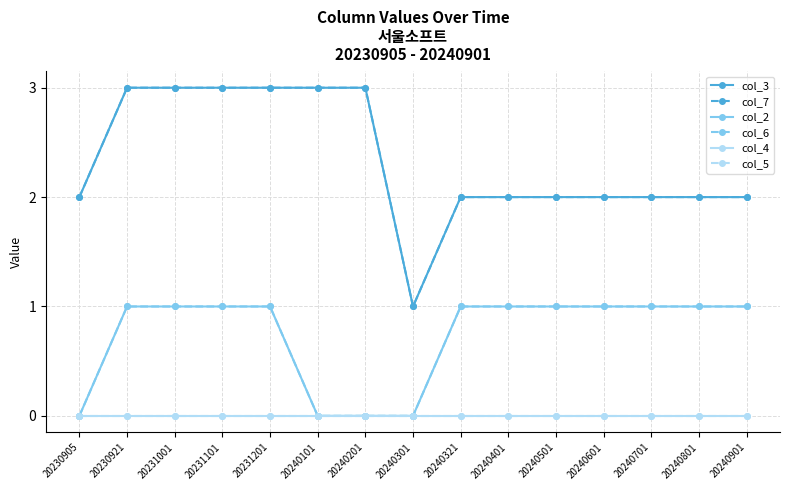

At which category does col_7 reach its first local valley?

20240301